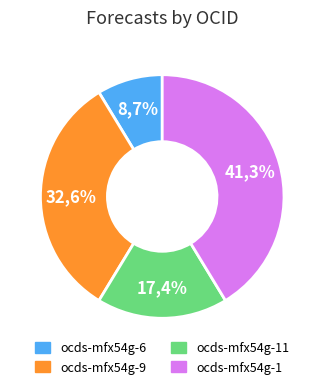

Does ocds-mfx54g-9 account for over 50% of the chart?

No